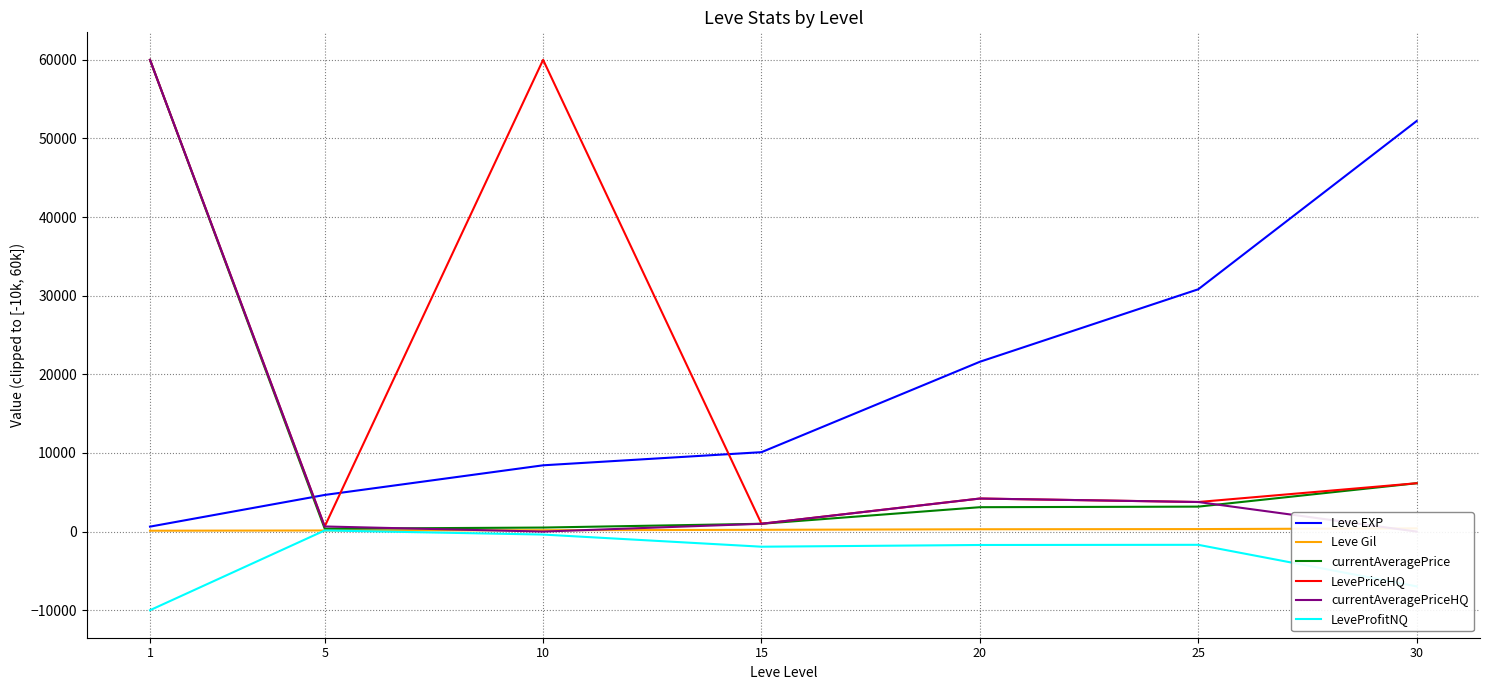

The Leve Gil series shows 141.5 at 15. True or false?

False